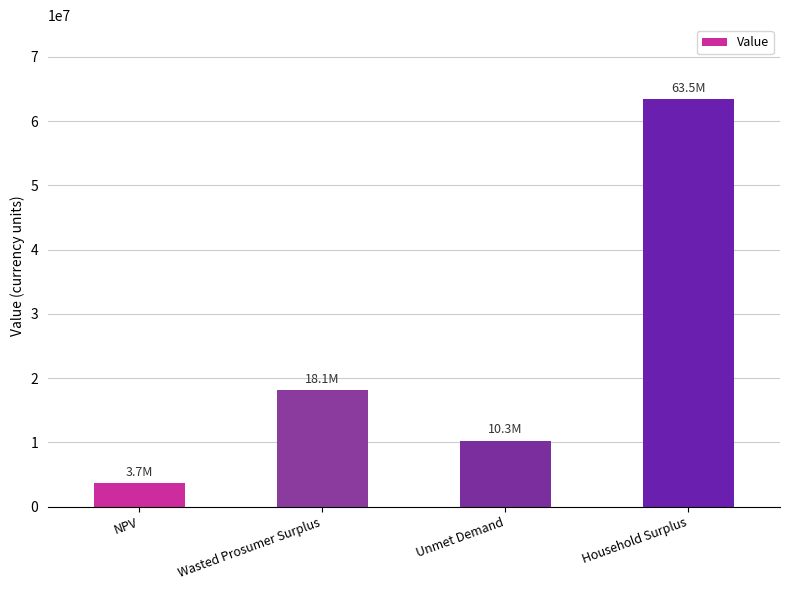

Reading left to right, what are all the values shown in this chart?

NPV=3702208.2	Wasted Prosumer Surplus=18093321.8	Unmet Demand=10301564.4	Household Surplus=63498832.1